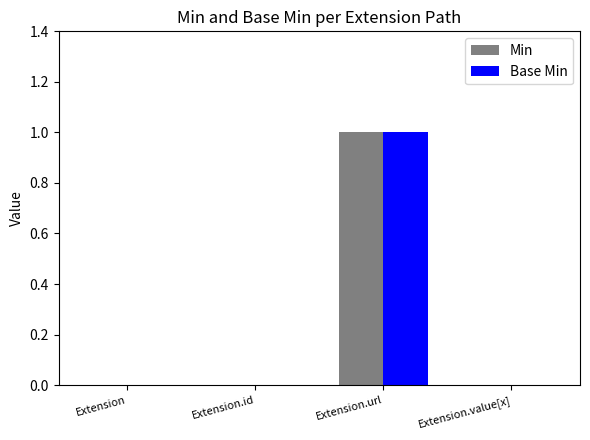

Is the value of Base Min at Extension.url greater than the value of Min at Extension.id?

Yes